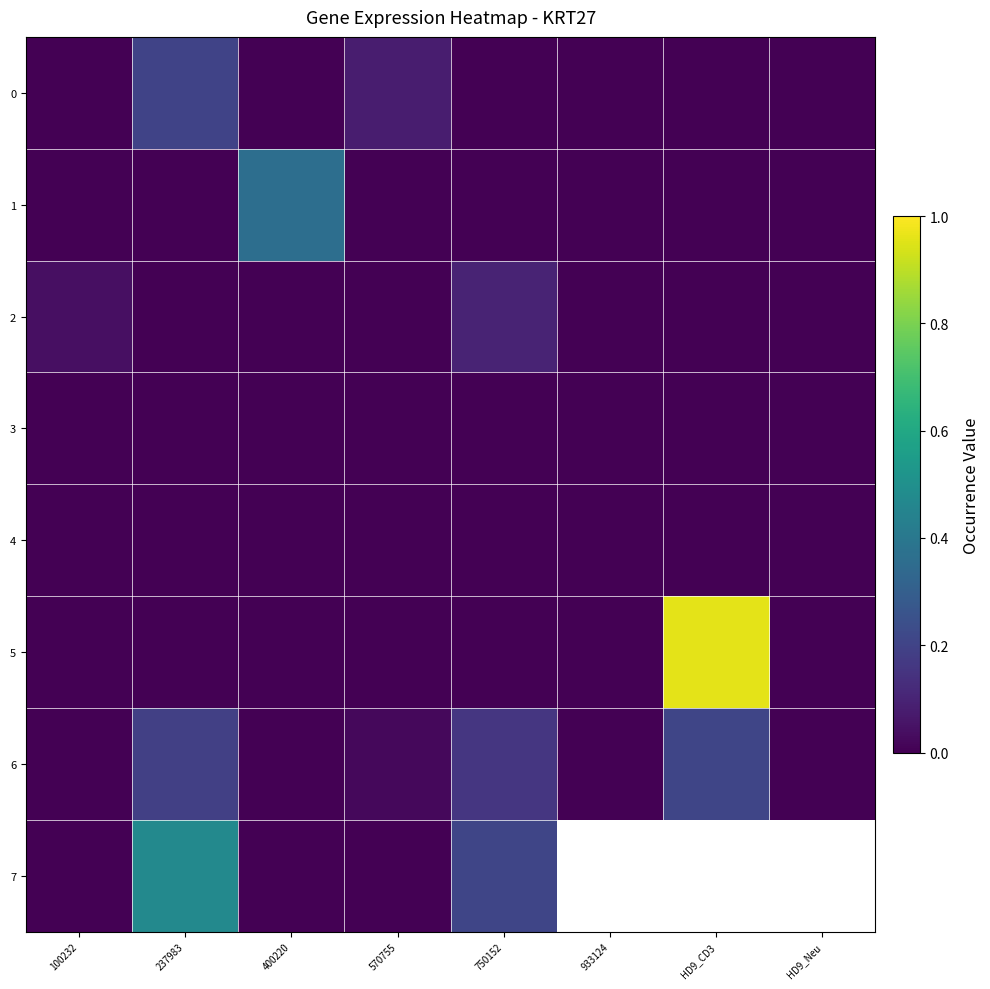

Which category has the highest value in the 7 series?

237983